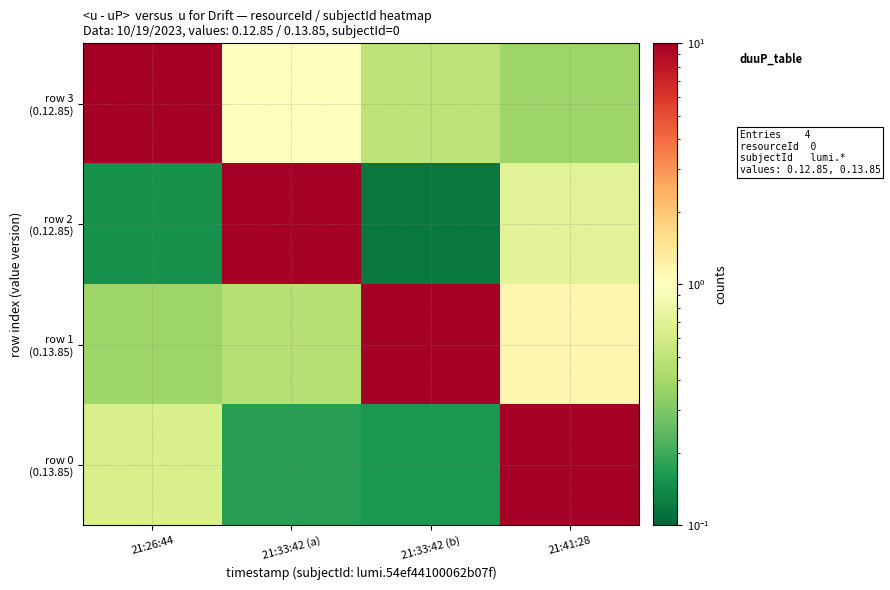

Rank the series by their maximum value, from highest to lowest.

row 3 (0.12.85), row 0 (0.13.85), row 2 (0.12.85), row 1 (0.13.85)